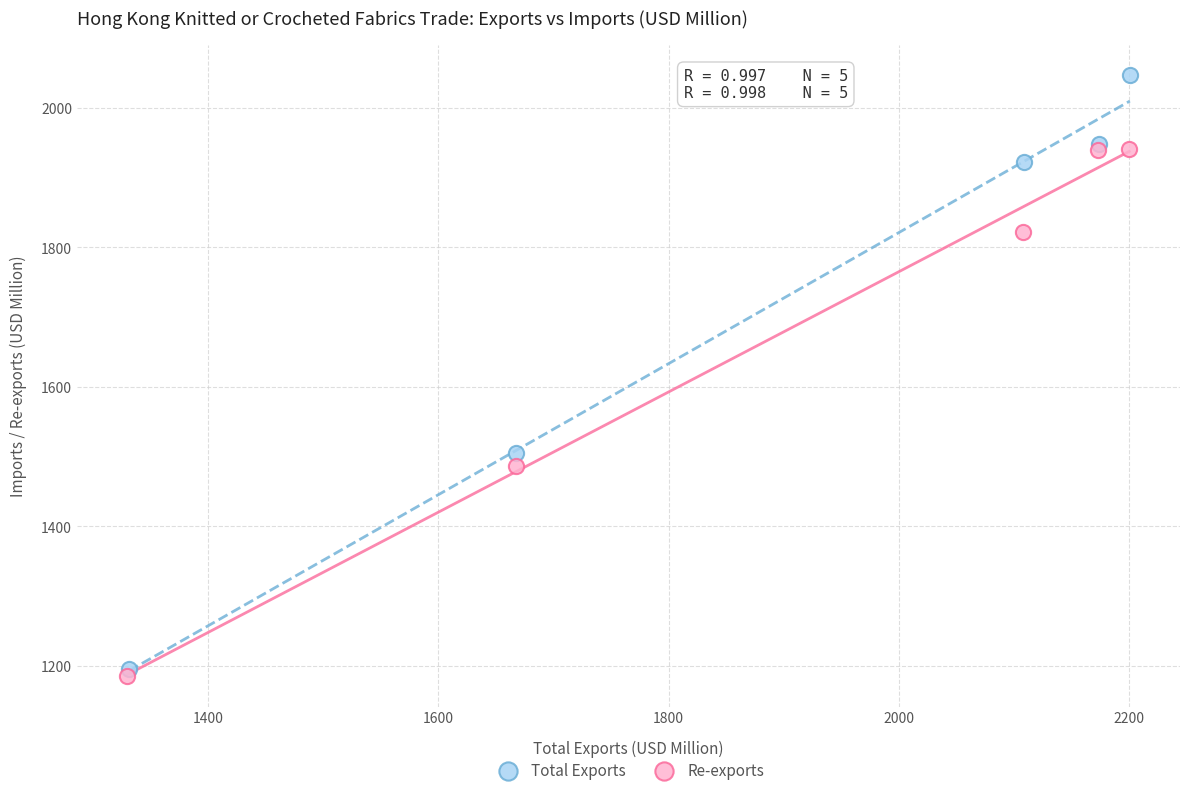

Which series reaches the minimum Y coordinate?

Re-exports